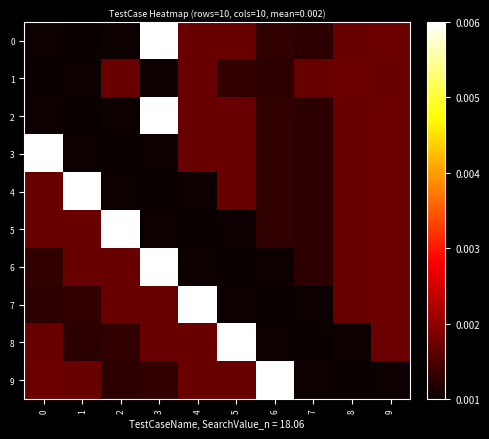

Between 3 and 6, which series saw the biggest shift?

6